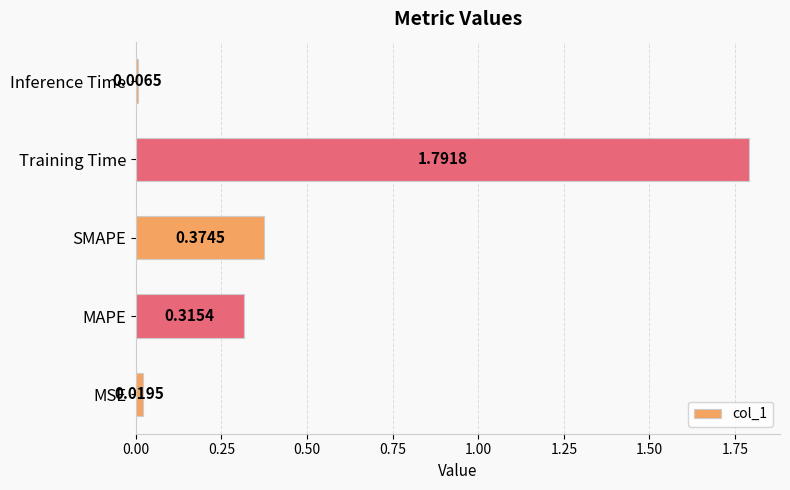

What is the change in value from MSE to SMAPE?

+0.4